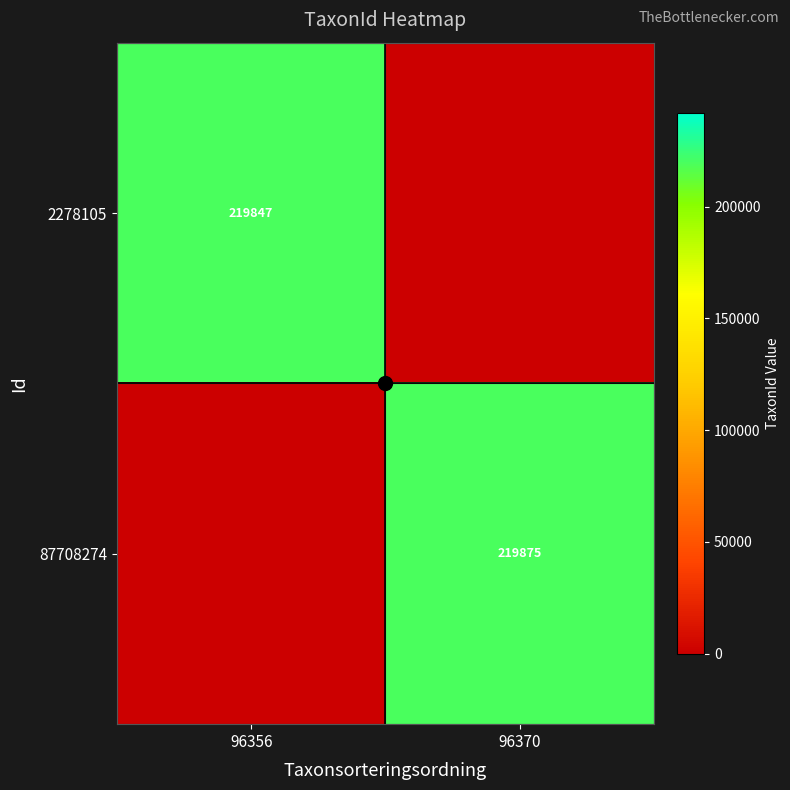

List the series in order of their overall mean, lowest first.

2278105, 87708274